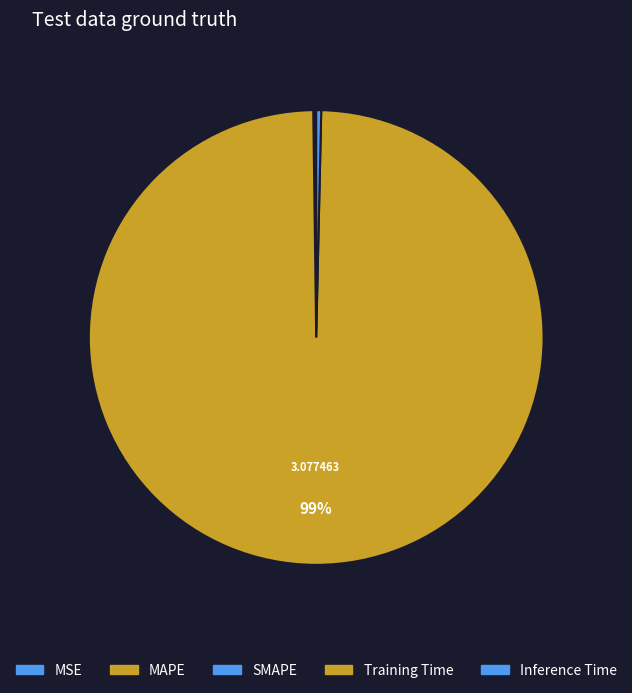

To the nearest percent, what percentage of the pie is Training Time?

99%